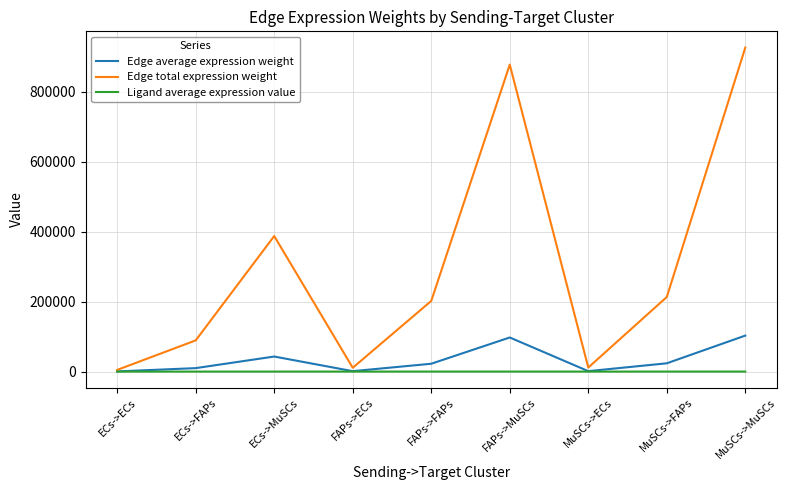

At how many categories does at least one series exceed 584143?

2